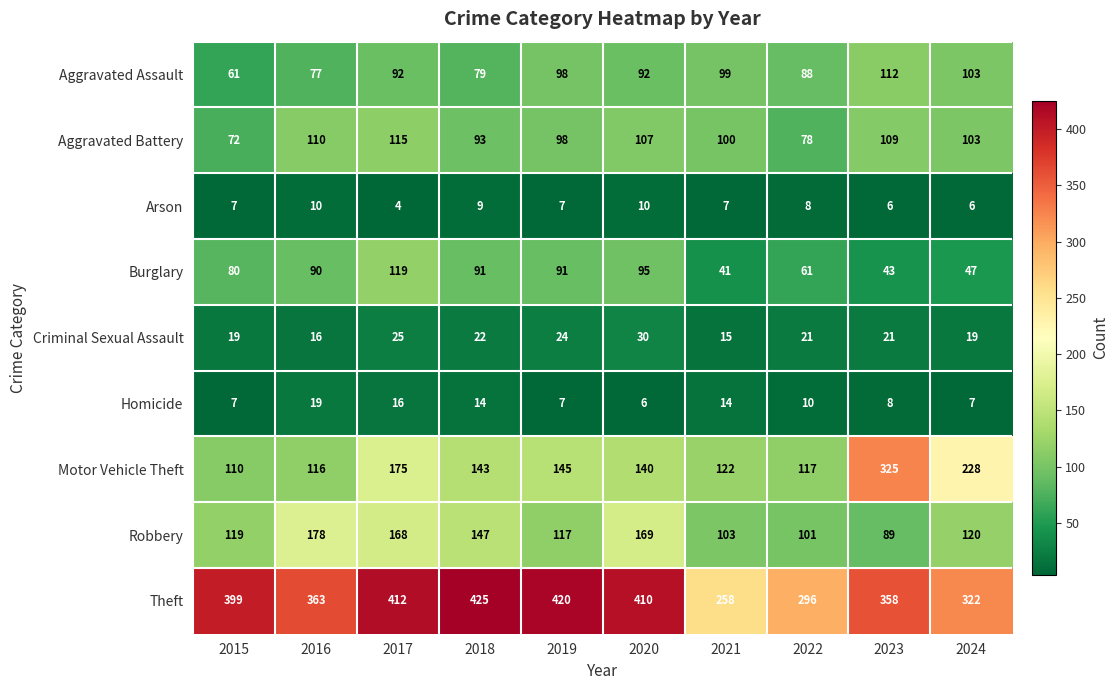

What is the difference between the second highest and minimum values in the Criminal Sexual Assault series?

10